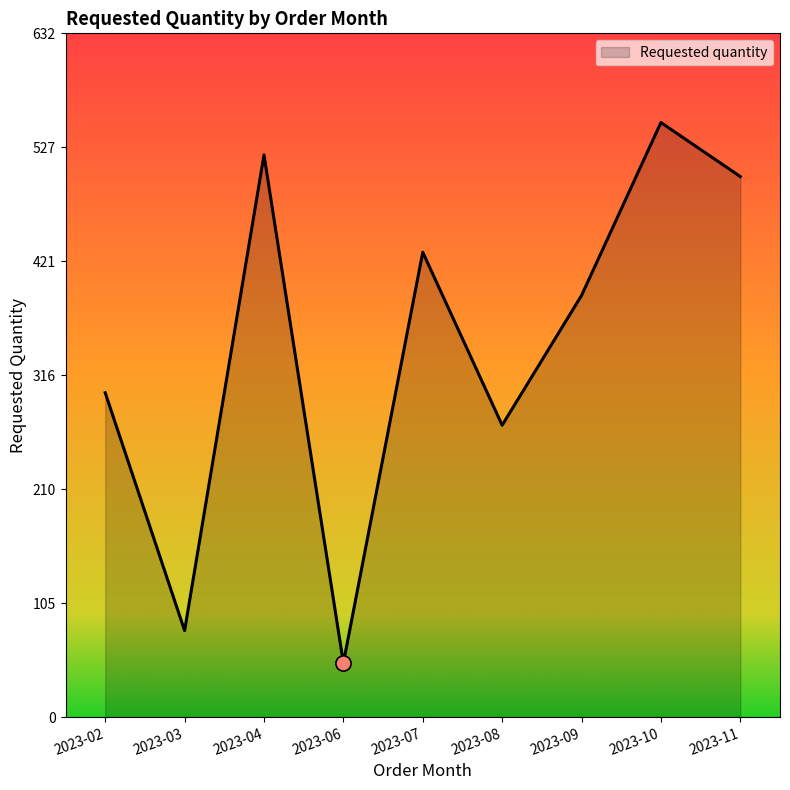

Between 2023-10 and 2023-08, which is larger?

2023-10